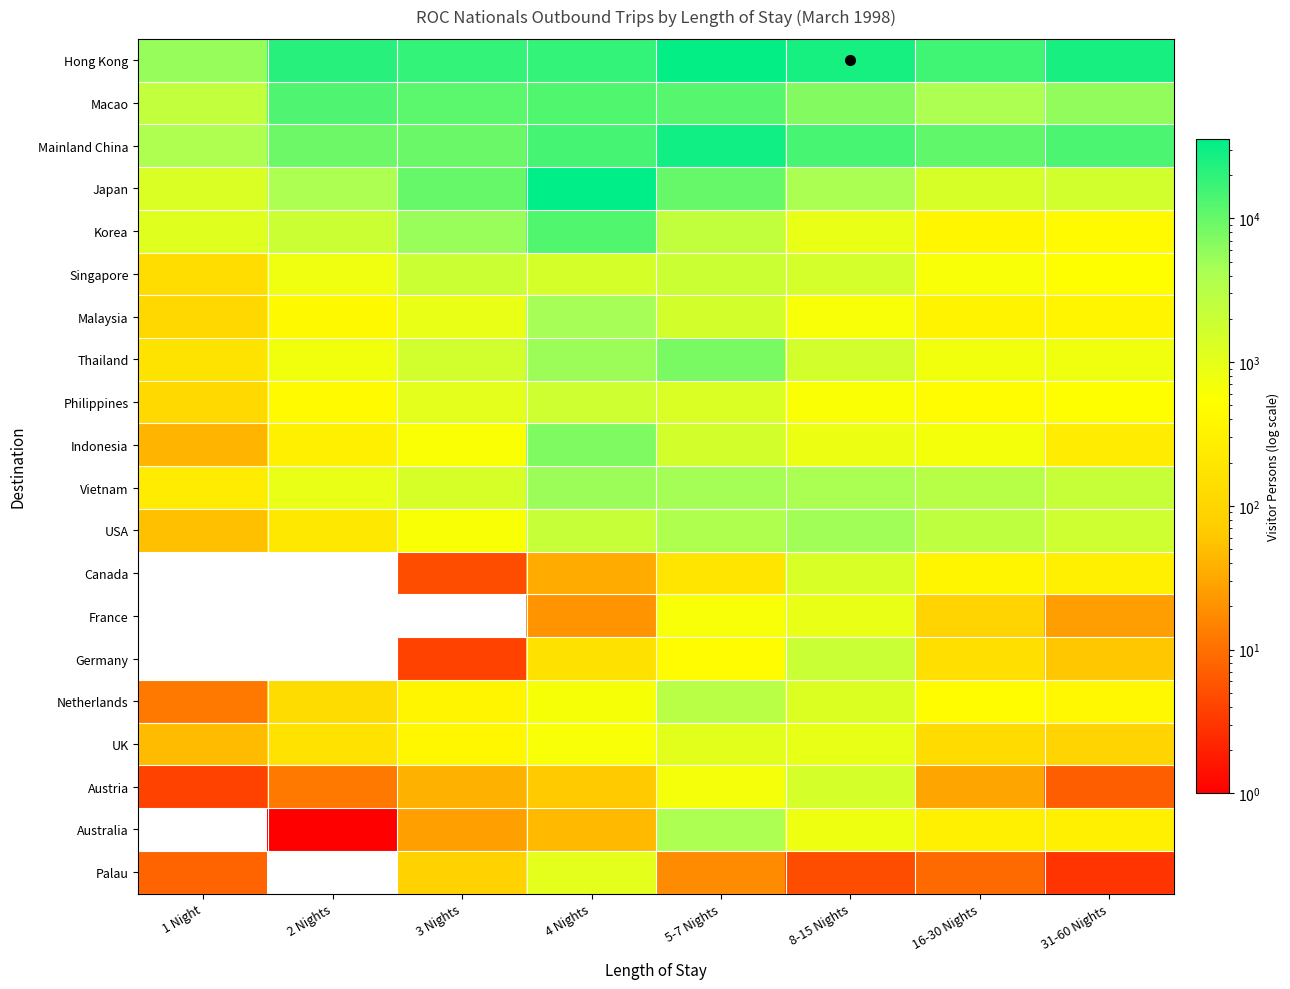

How many distinct data groups are displayed?

20